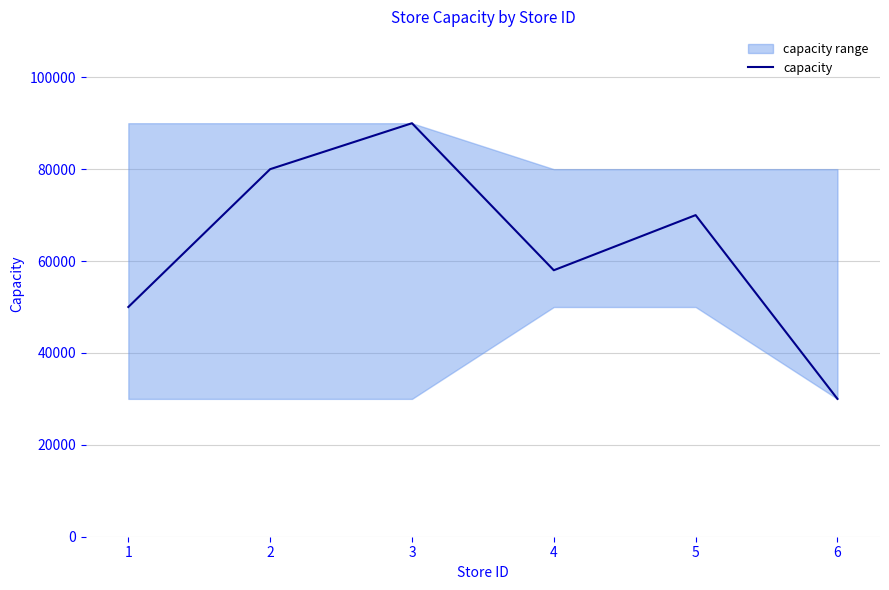

What is the ratio of the value at 3 to the value at 1?

1.8